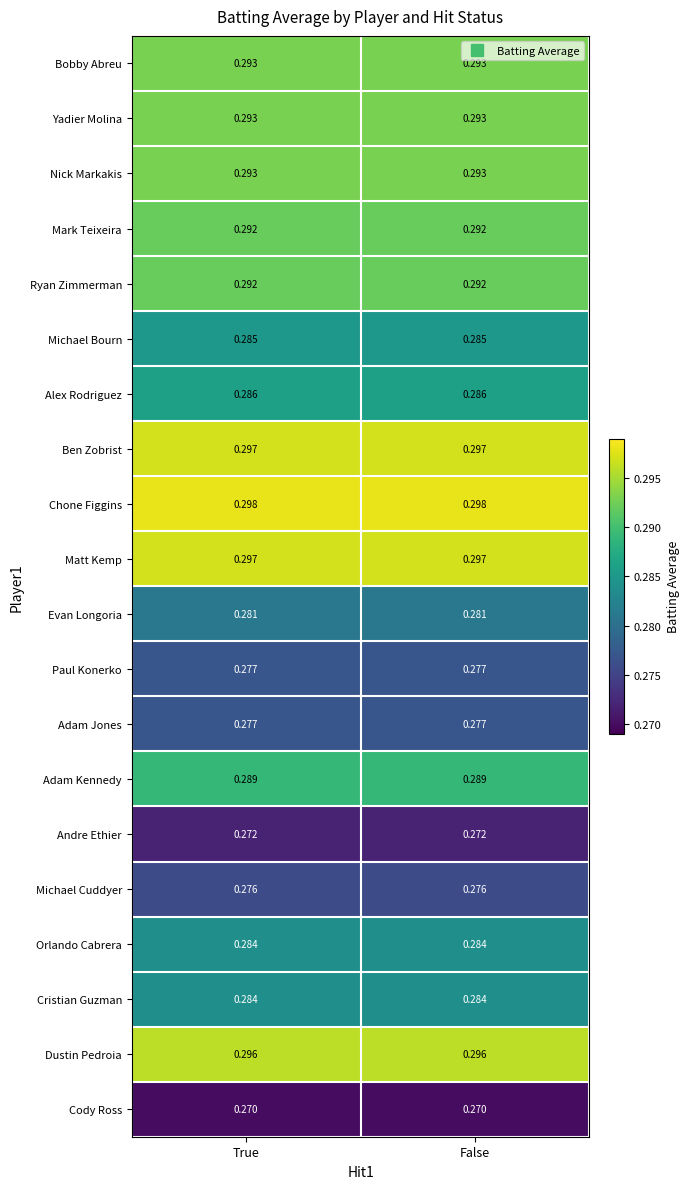

Is the value of Dustin Pedroia at False greater than the value of Orlando Cabrera at True?

Yes